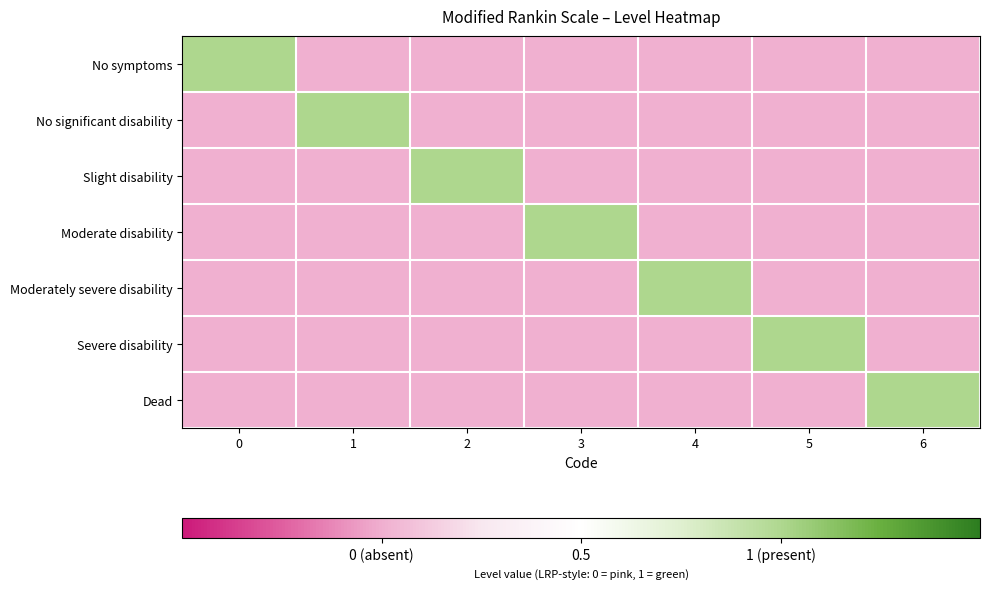

What is the minimum value shown in the chart?

-0.5